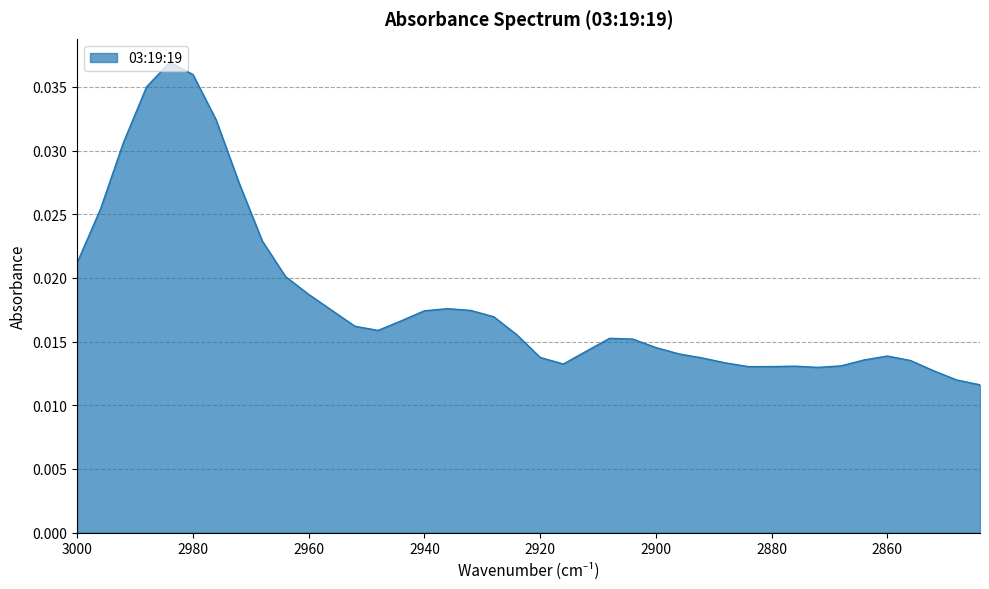

Between 2888 and 2856, which is larger?

2856